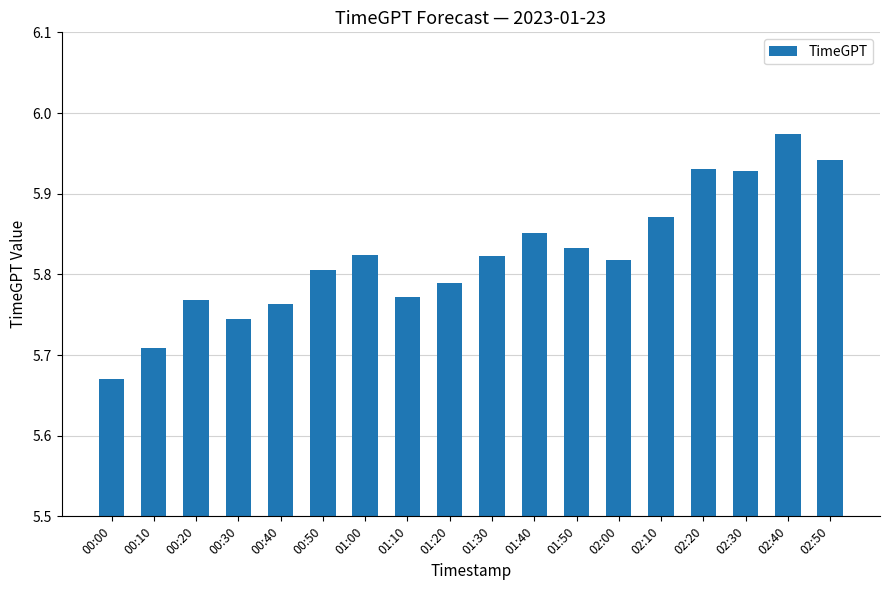

What is the sum of the values at 02:40 and 01:40?

11.8